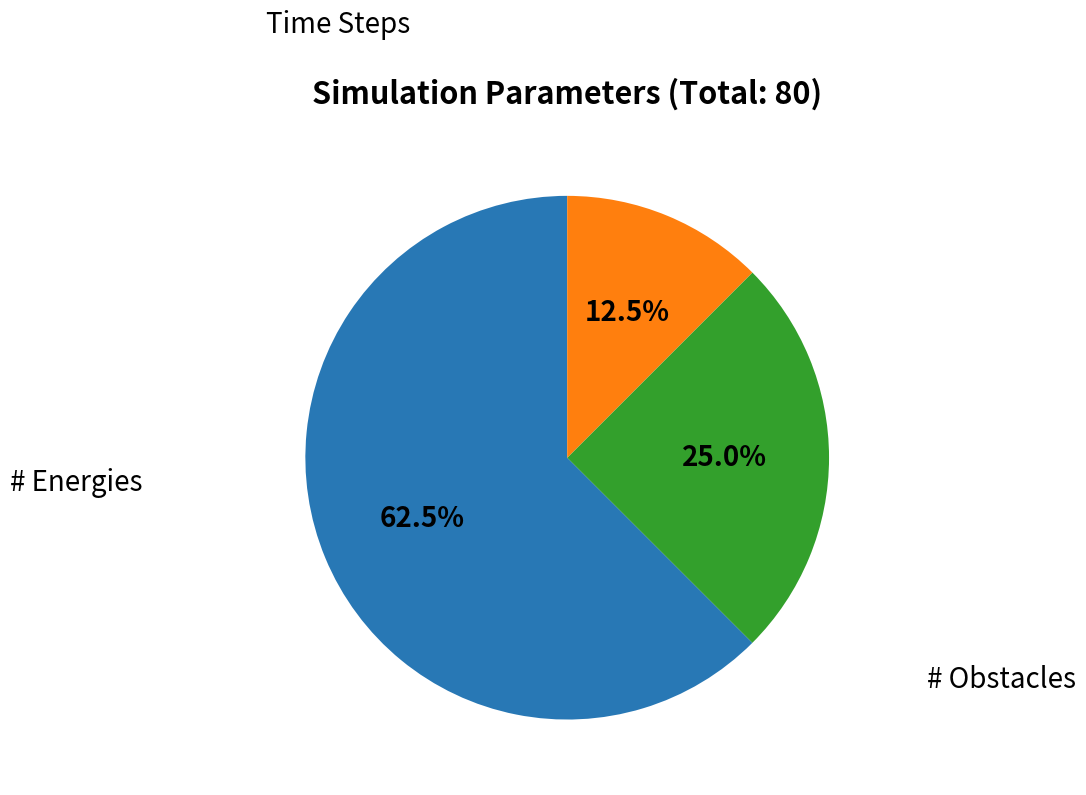

Is there any slice that represents more than half of the pie?

Yes